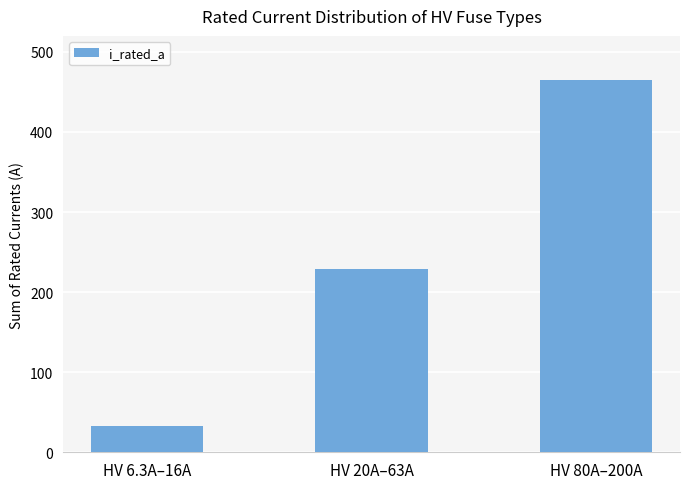

What is the difference between the second highest and minimum values?

197.2